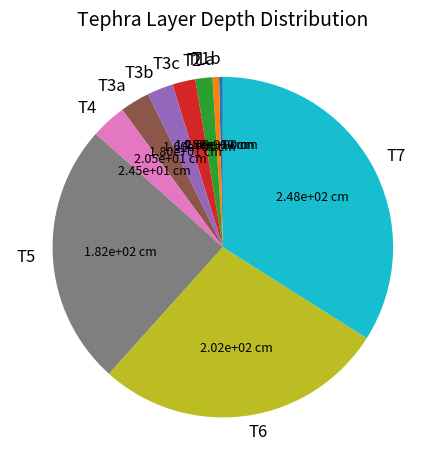

Is there a majority slice in this chart?

No